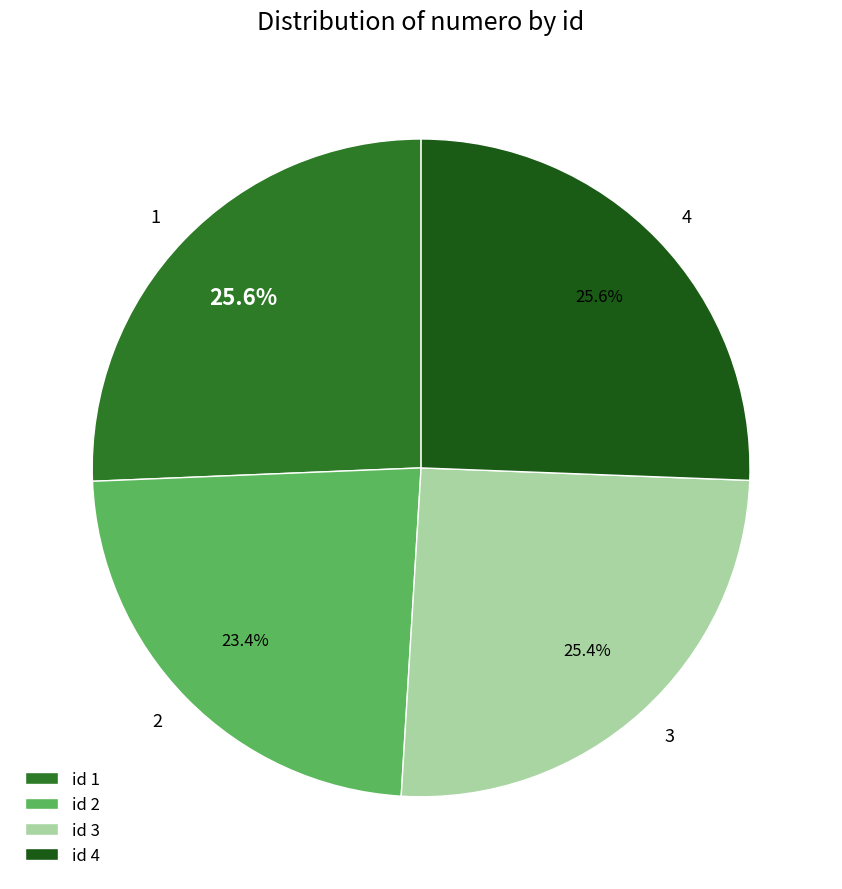

The 2 slice represents 23% of the pie. True or false?

True